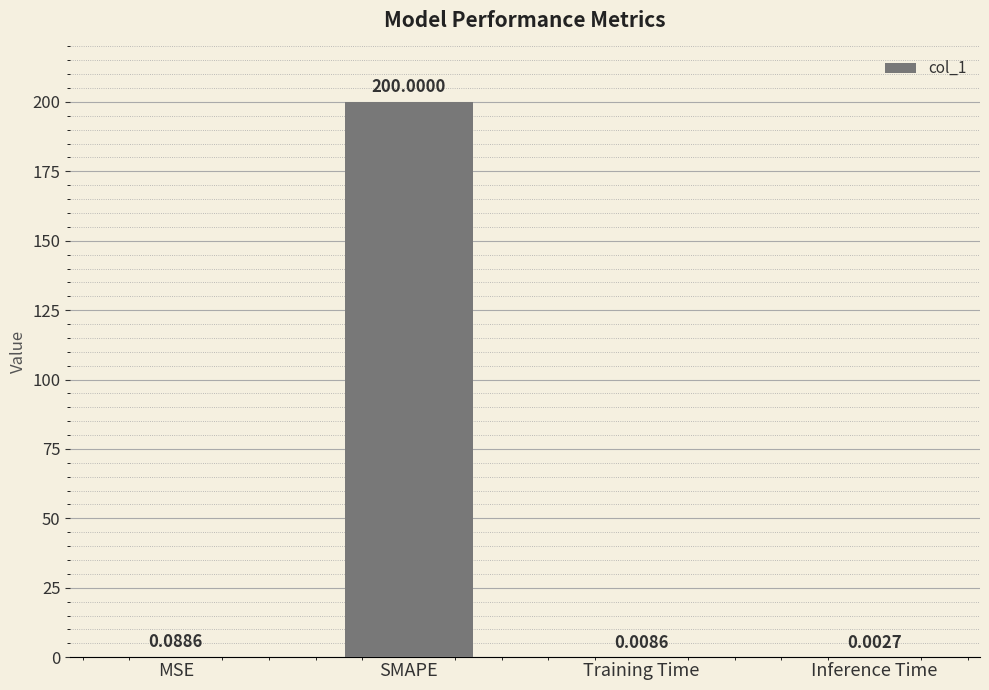

Where is the data nearest to the value 100?

MSE